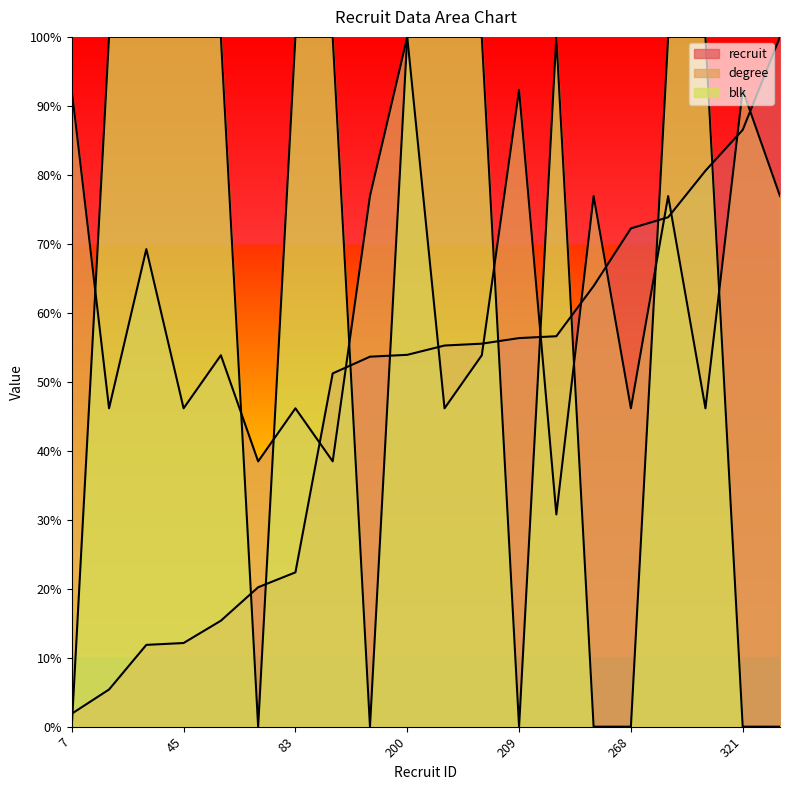

What is the sum of the degree values at 299 and 83?

92.3